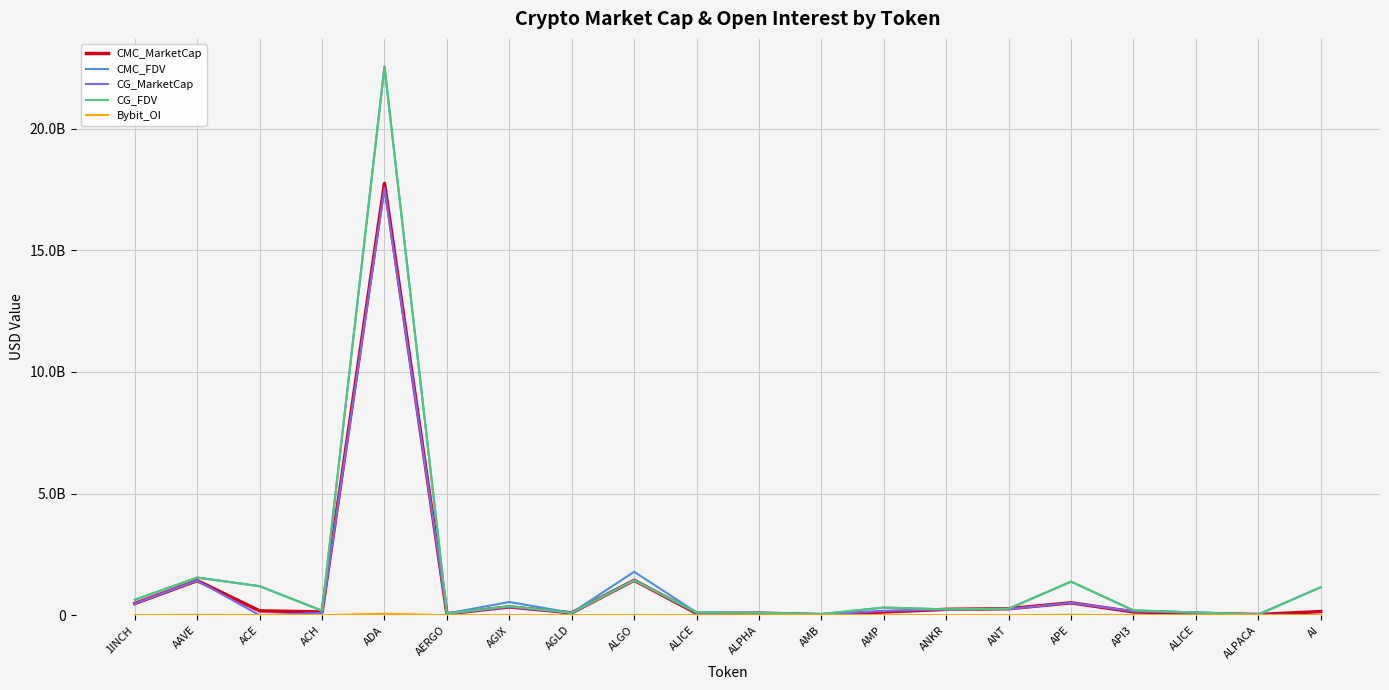

Does the chart display data point markers on the line(s)?

No